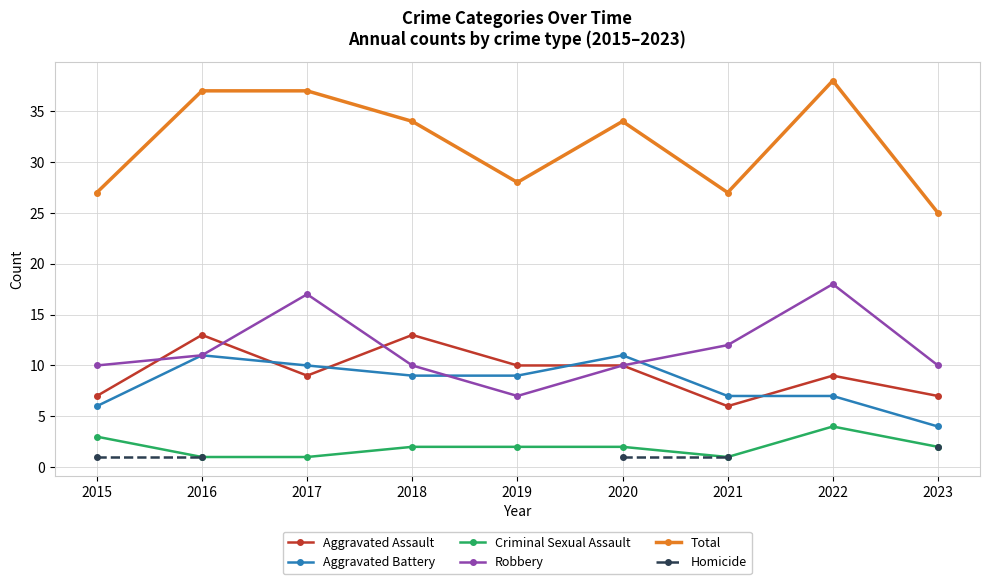

How many intersections are there between Aggravated Assault and Robbery?

3